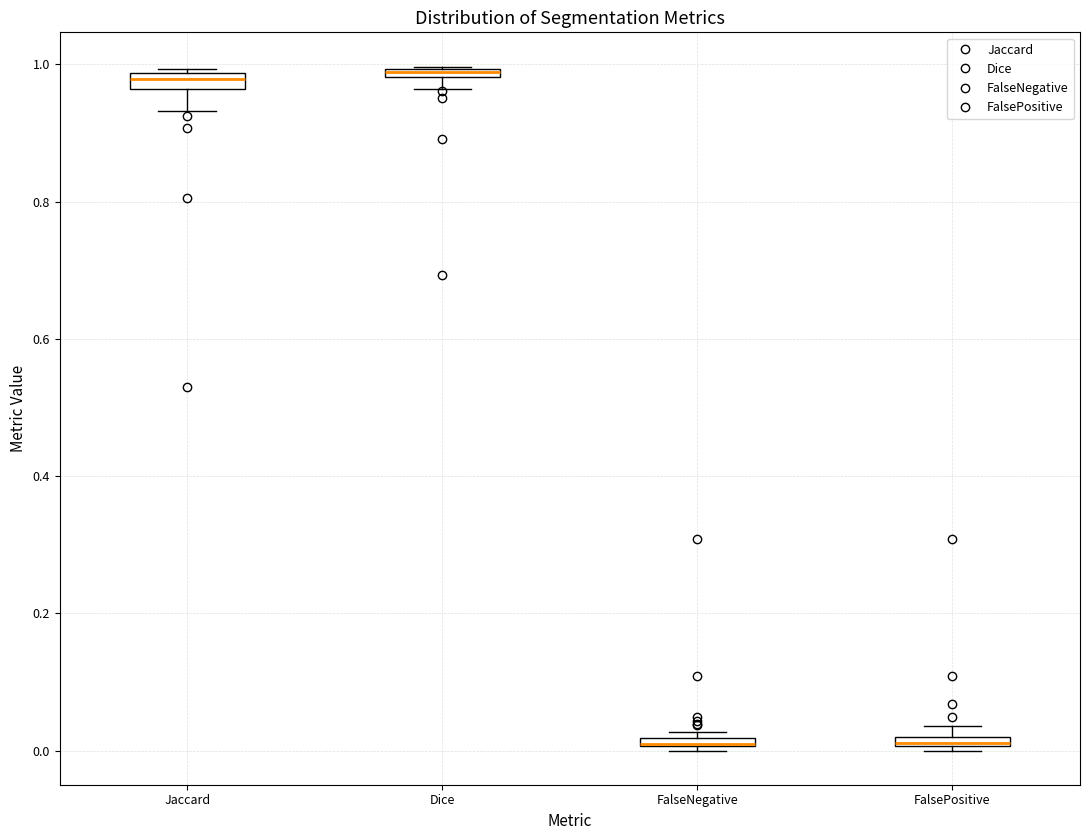

Where is the lower edge of the box for FalseNegative on the y-axis? The values are not printed on the chart, so give them approximately, as read against the axis.

0.00